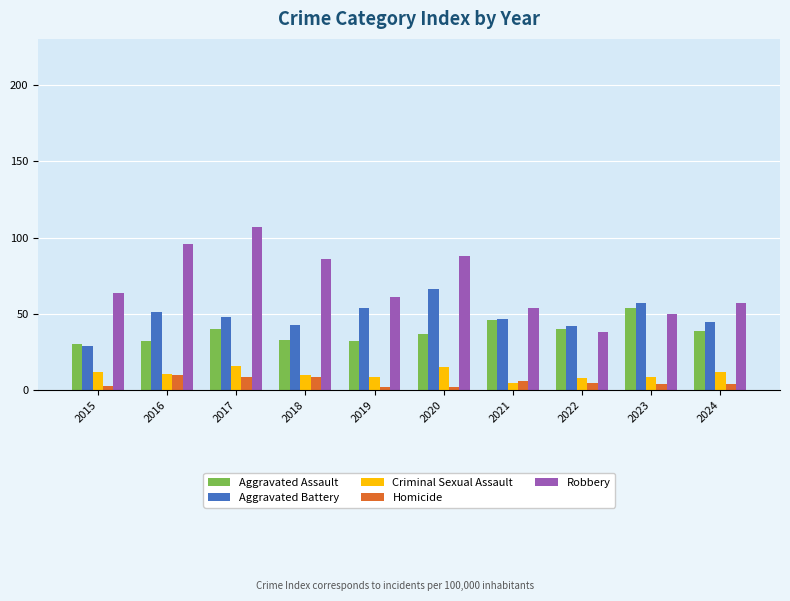

Count the Homicide values in the range 3 to 9.

7